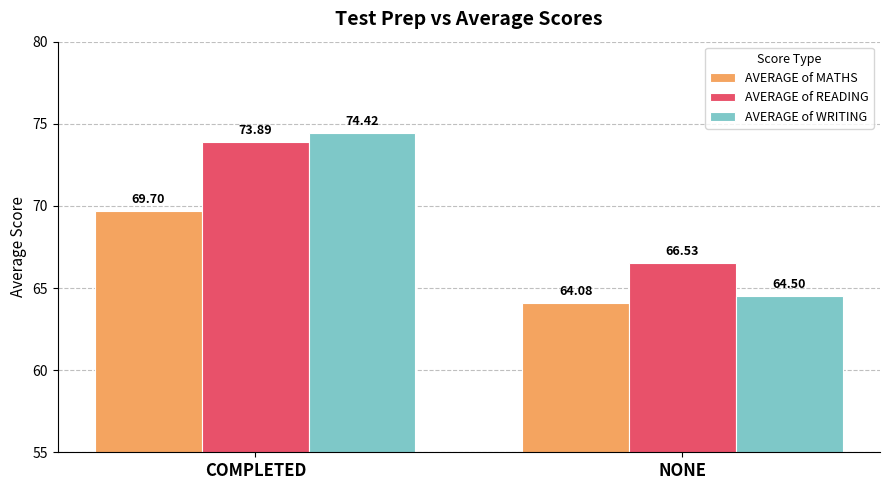

How many values in the AVERAGE of READING series are below 73?

1